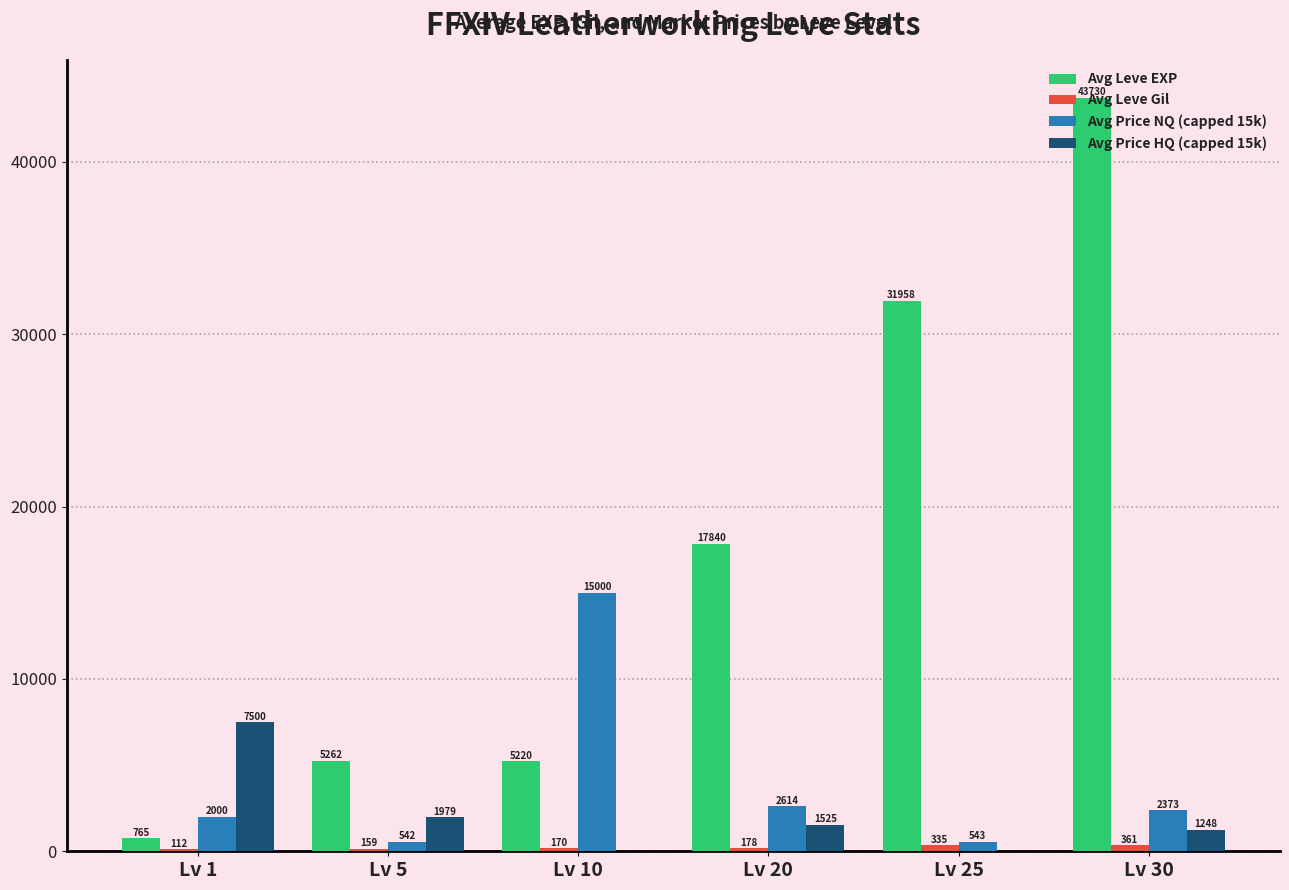

What value does the Avg Price NQ (capped 15k) series have at Lv 20?

2614.1